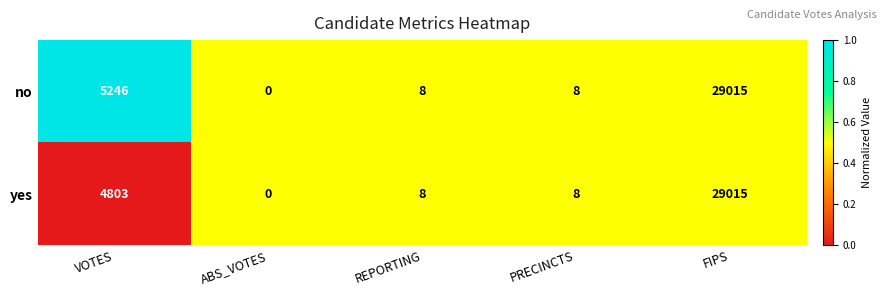

What is the average value of the no series?

6855